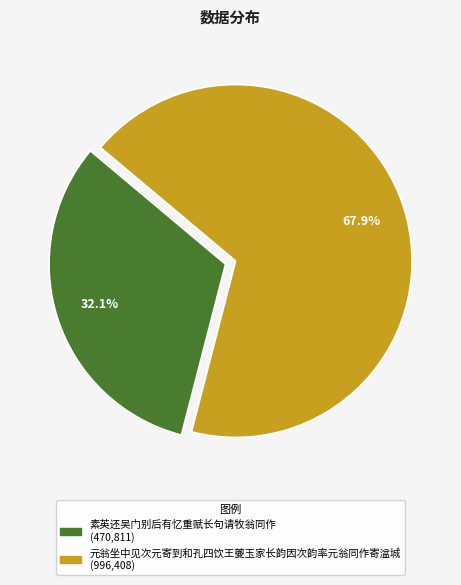

What percentage is the 素英还吴门别后有忆重赋长句请牧翁同作 slice, to the nearest percent?

32%